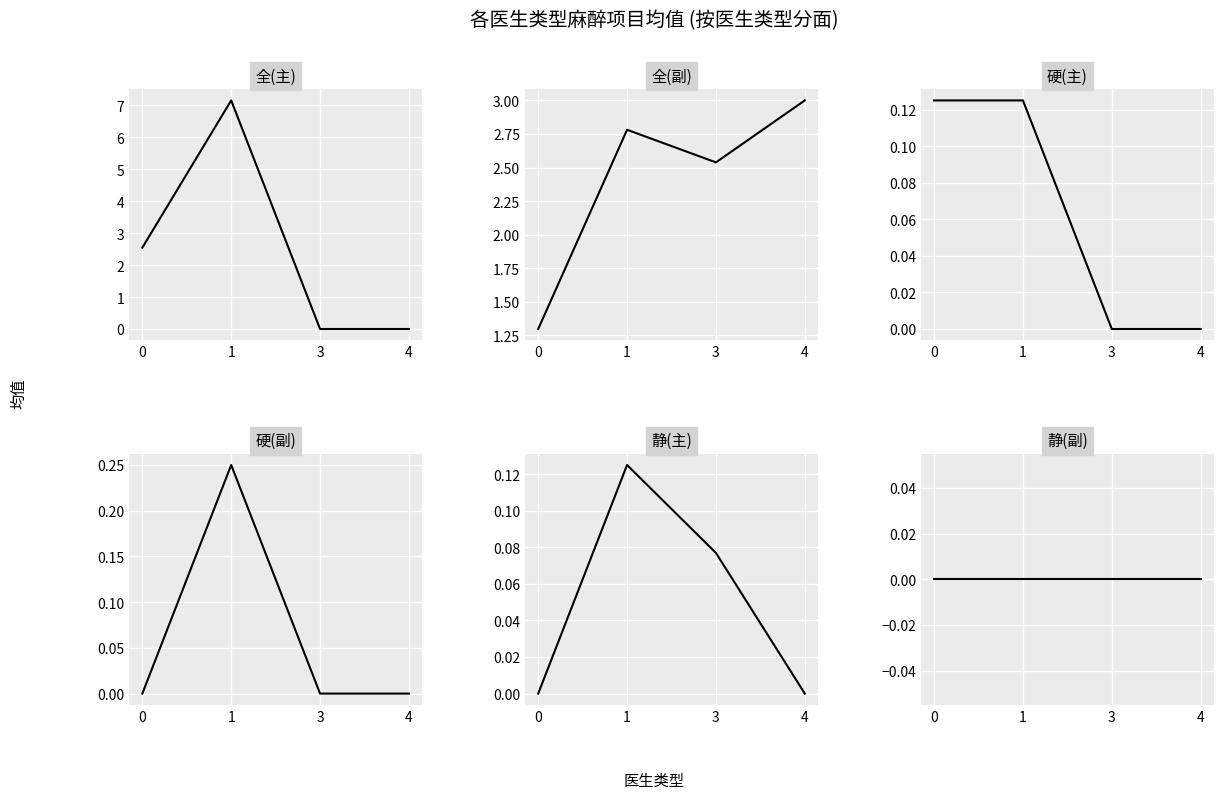

At 3, list the series in order from smallest to largest.

全(主), 硬(主), 硬(副), 静(副), 静(主), 全(副)